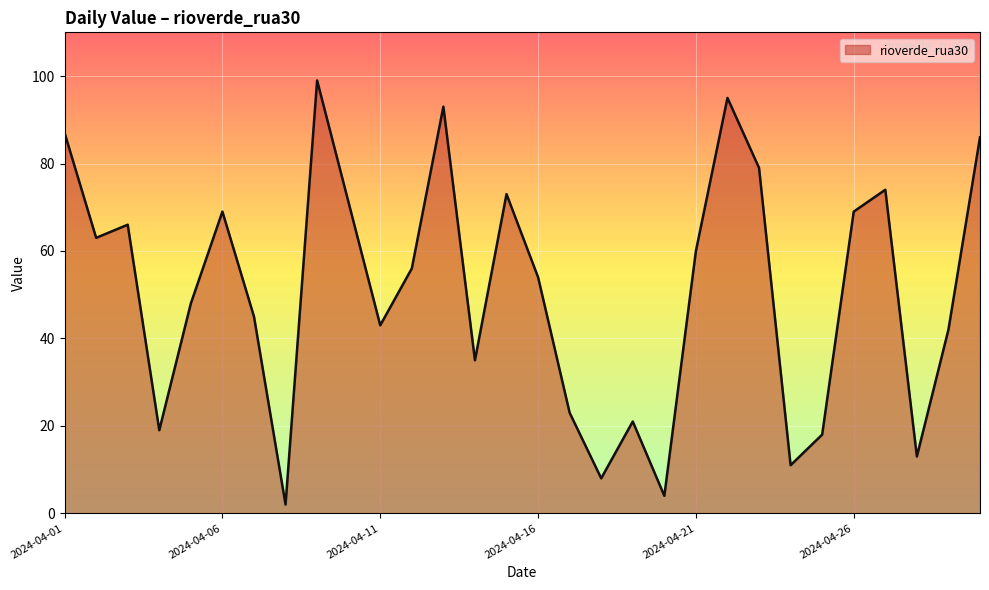

Reading right to left, what are all the values shown in this chart?

86	42	13	74	69	18	11	79	95	60	4	21	8	23	54	73	35	93	56	43	71	99	2	45	69	48	19	66	63	87